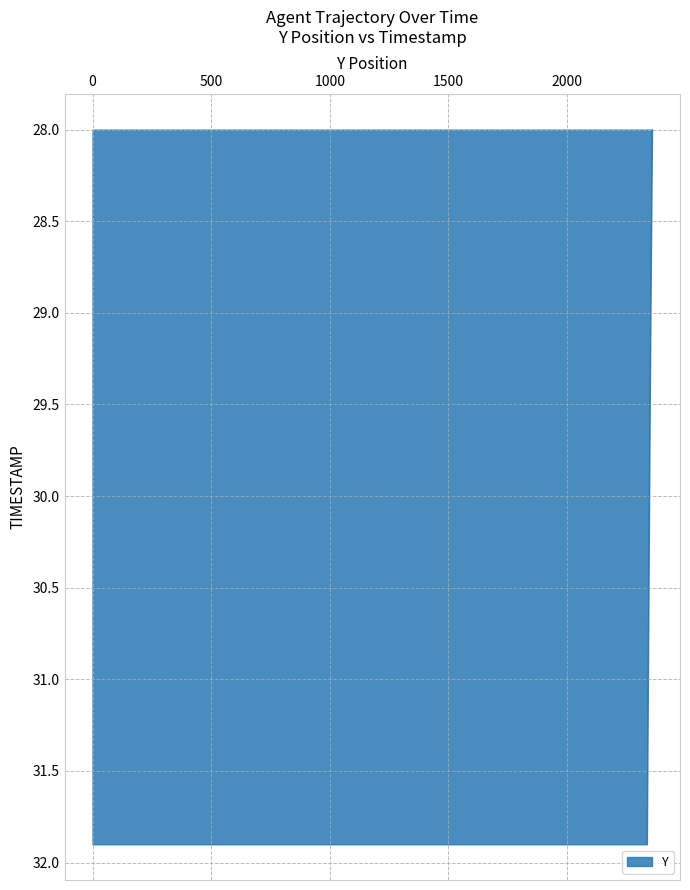

How many series are shown in this chart?

1